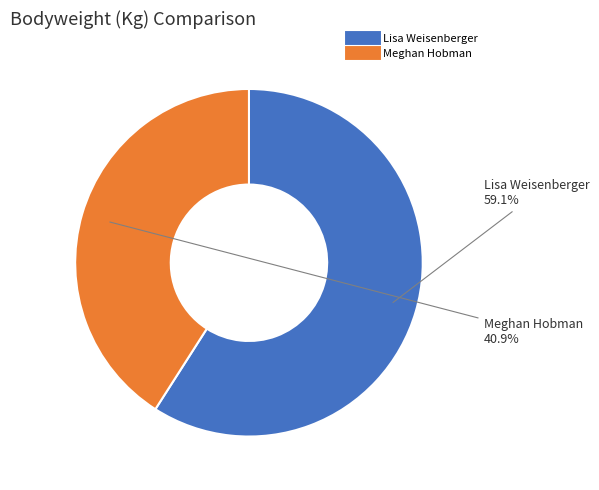

Is there a majority slice in this chart?

Yes